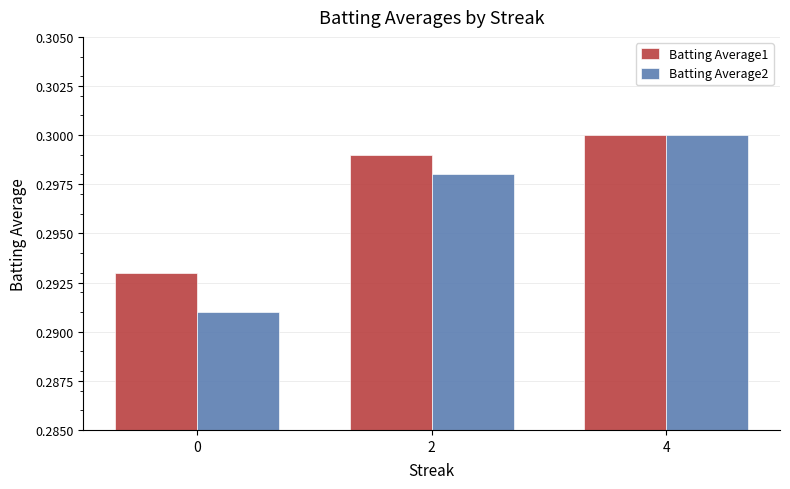

Which series has the largest total across all categories?

Batting Average1